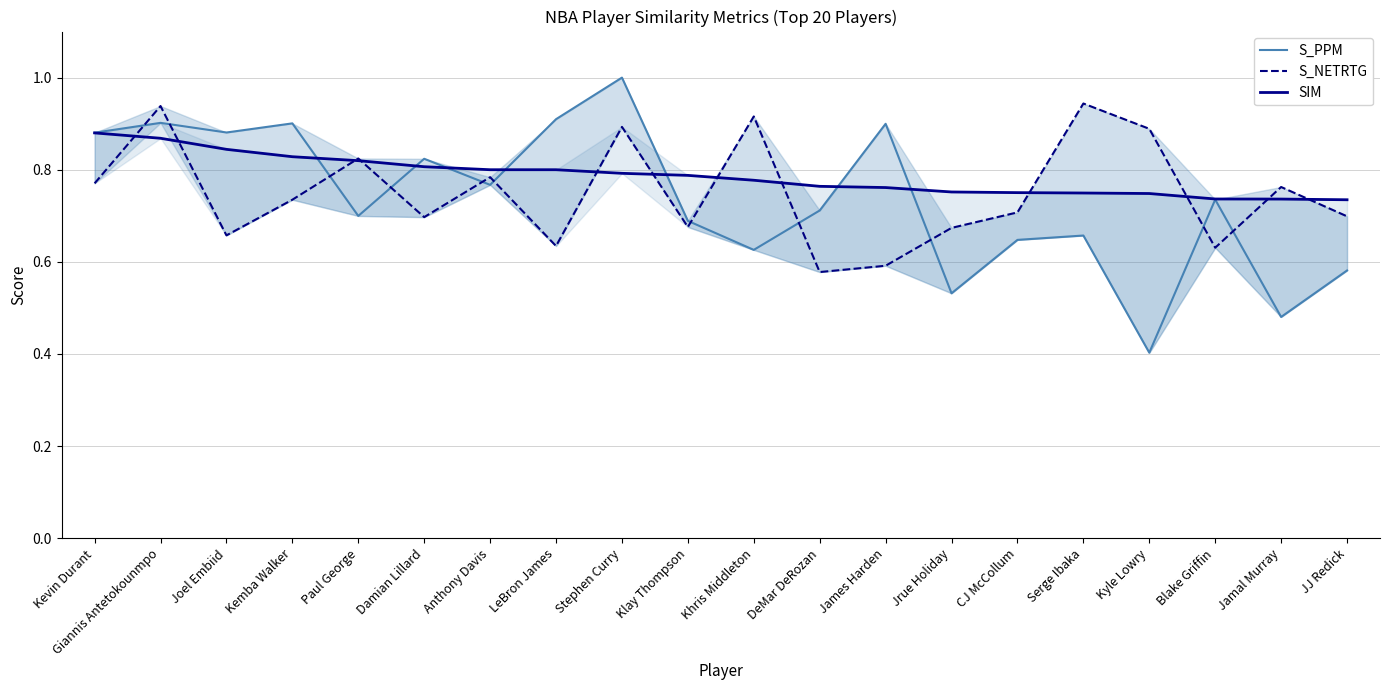

Where is S_PPM nearest to the value 0?

Kyle Lowry